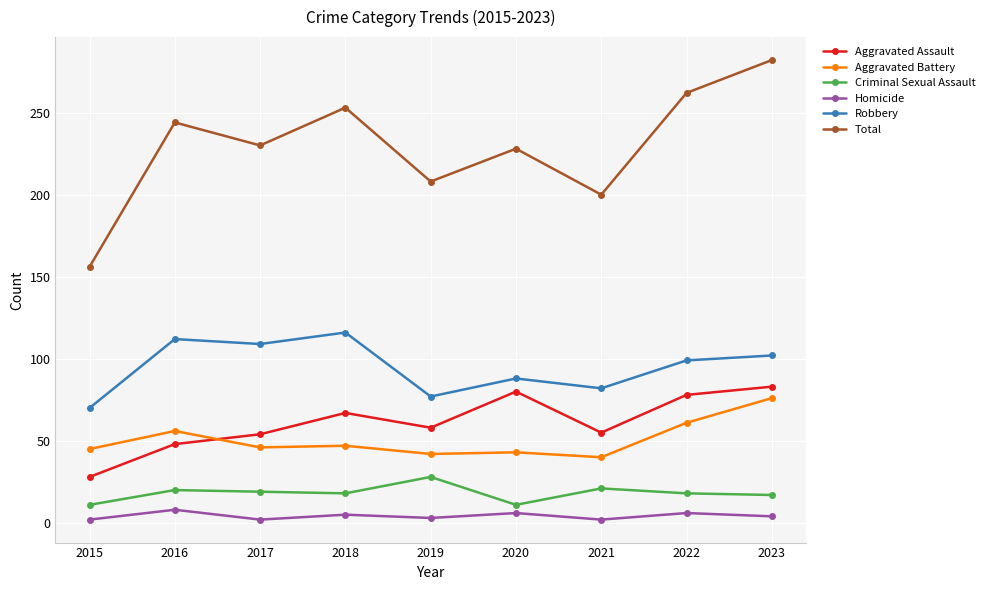

What is the average value of the Aggravated Battery series?

51